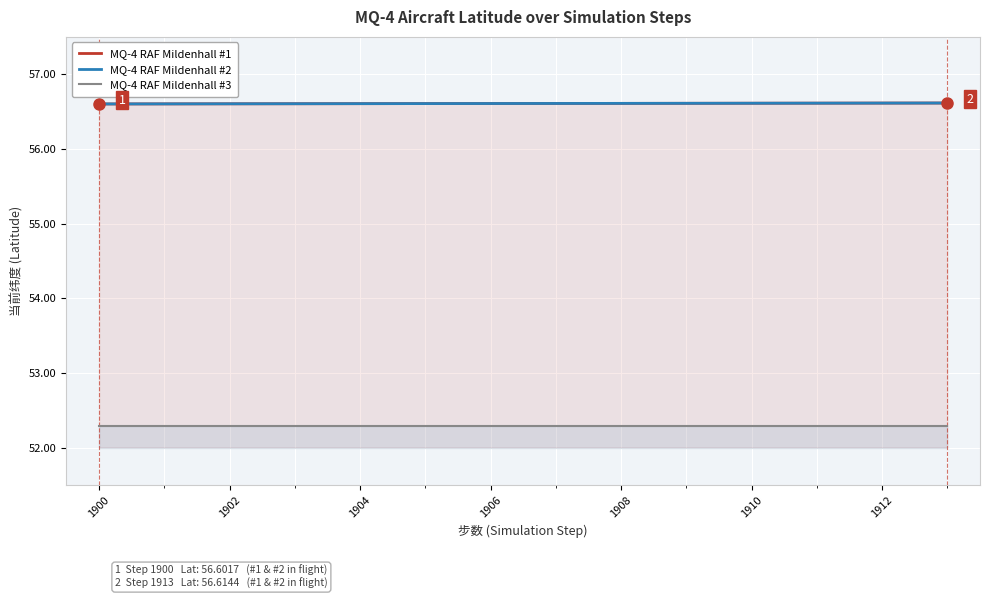

Which series has the largest total across all categories?

MQ-4 RAF Mildenhall #1